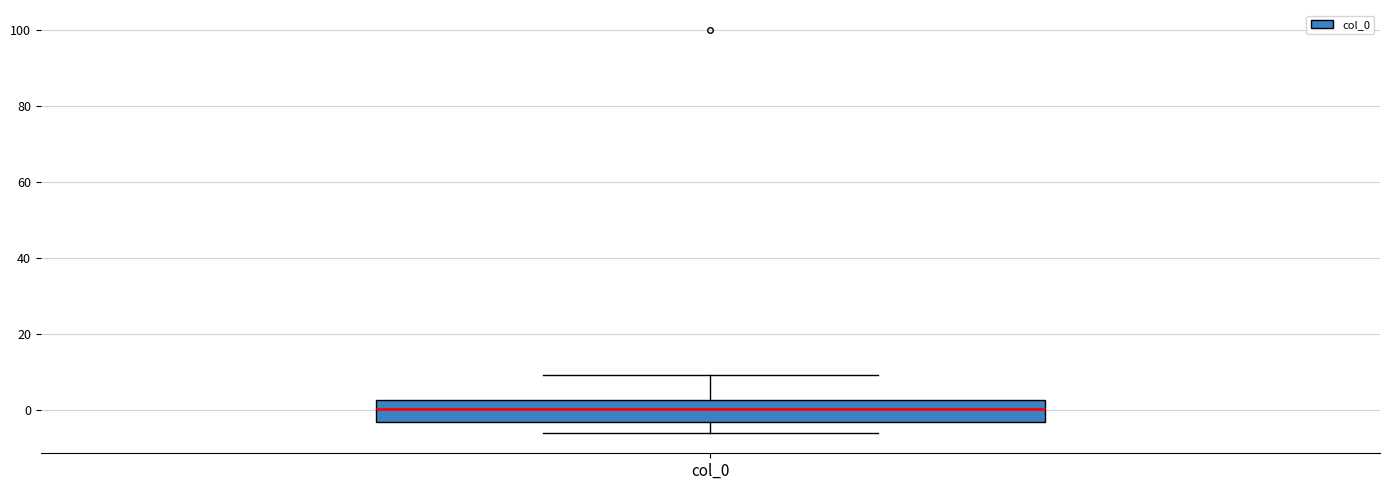

Where is the upper edge of the box for col_0 on the y-axis? The values are not printed on the chart, so give them approximately, as read against the axis.

2